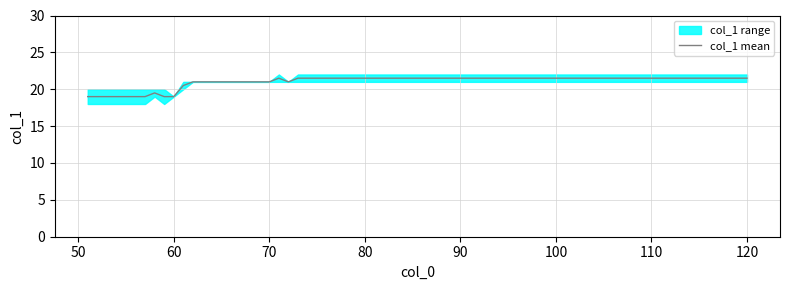

Rank the series at 60 from highest to lowest value.

col_1_max, col_1_min